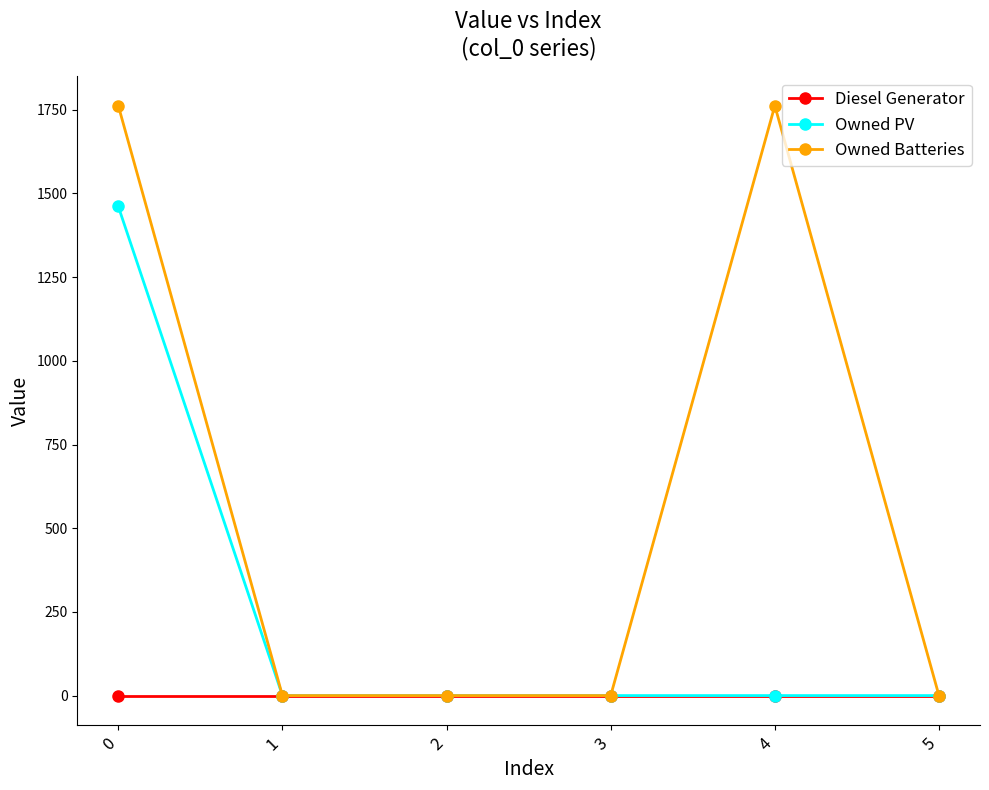

Between 4 and 5, which series saw the biggest shift?

Owned Batteries